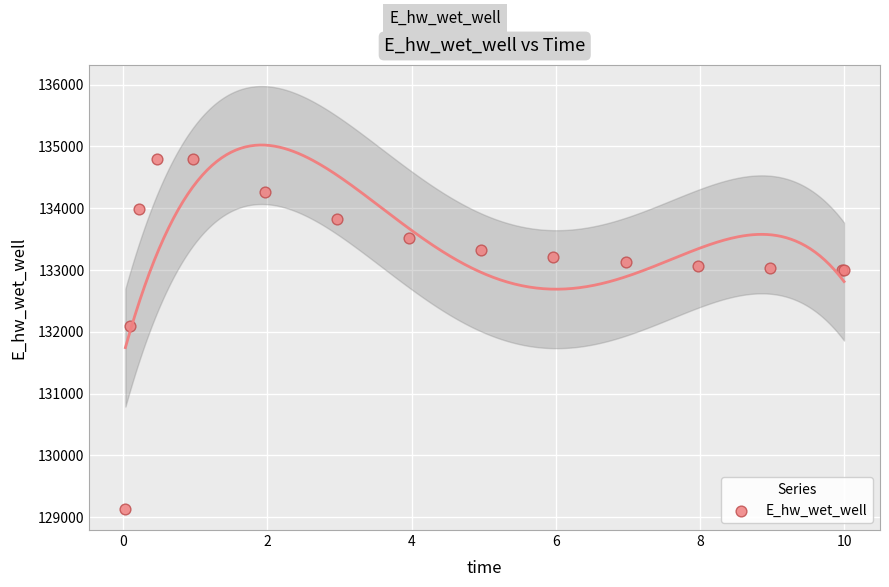

What Y value in the scatter plot is closest to 131969?

132093.1